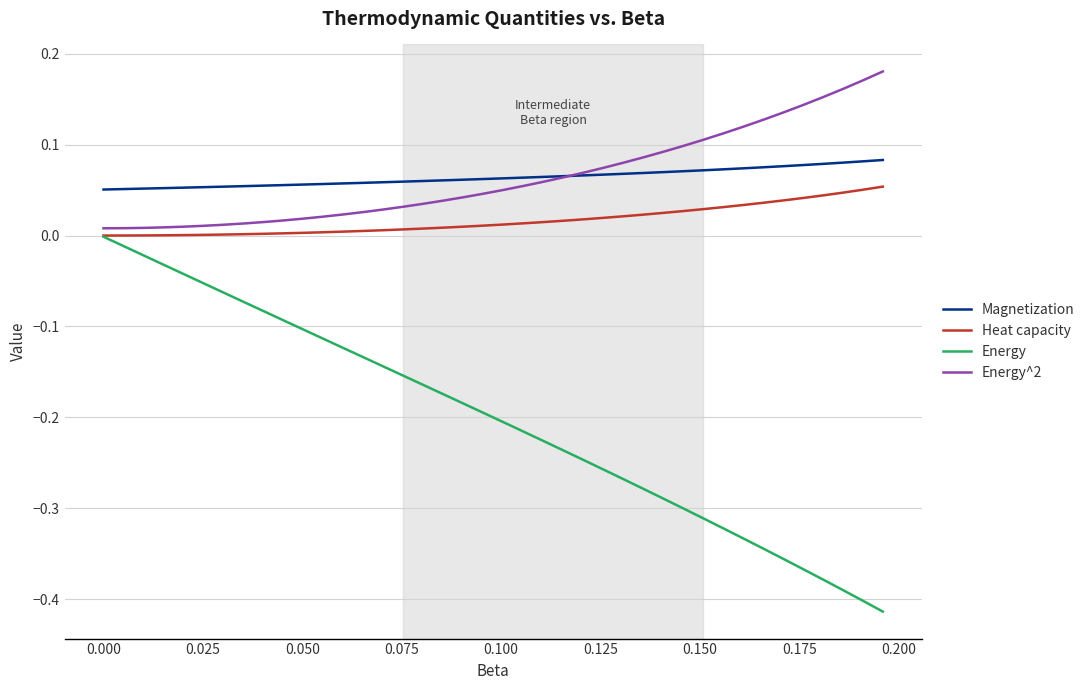

Does the chart have visible grid lines?

Yes